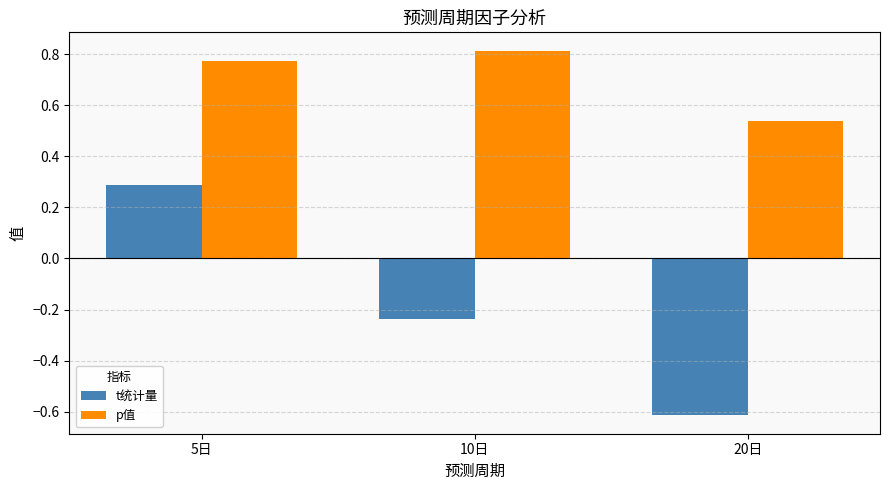

What is the difference between the maximum and minimum values in the p值 series?

0.3